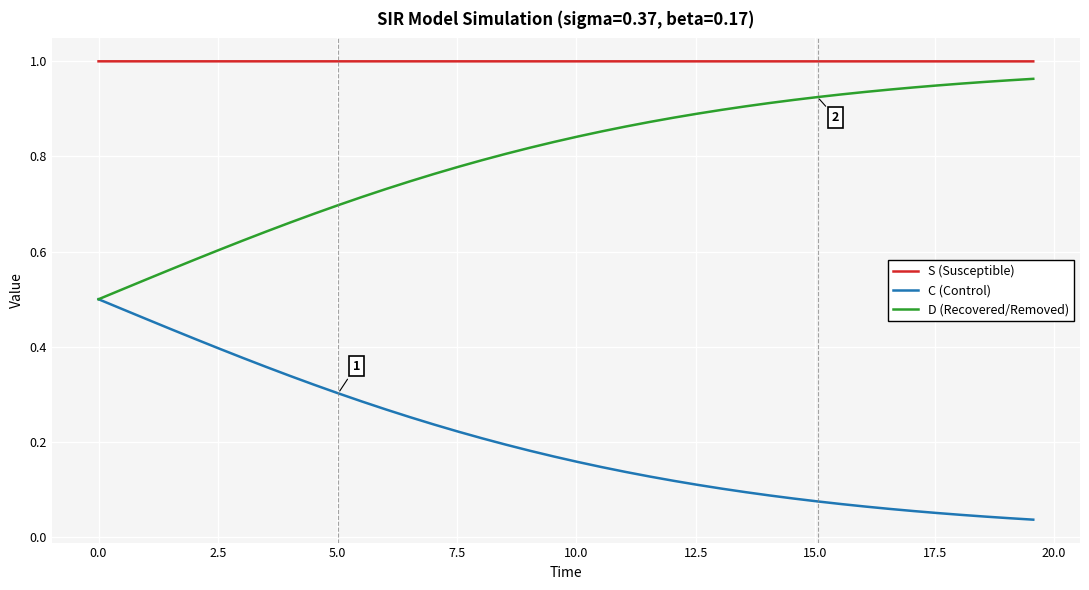

Which series has the largest total across all categories?

S (Susceptible)